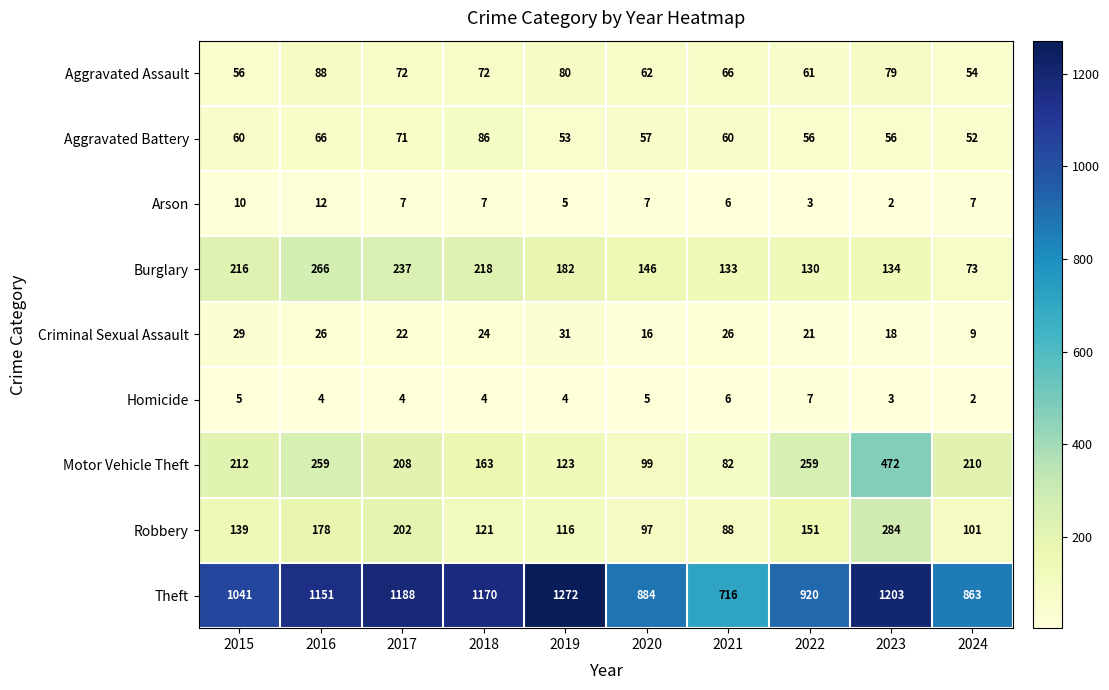

Between 2020 and 2023, which series saw the biggest shift?

Motor Vehicle Theft